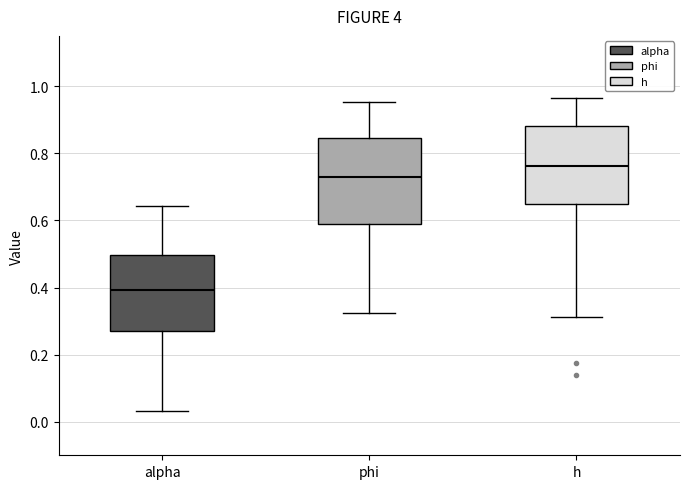

Reading left to right, transcribe this box plot: for each box, give where its median line is, the range the box spans, and where its two whiskers end, as read against the y-axis. The values are not printed on the chart, so give them approximately, as read against the axis.

alpha: median 0.40, box 0.26 to 0.50, whiskers 0.04 to 0.64
phi: median 0.72, box 0.58 to 0.84, whiskers 0.32 to 0.96
h: median 0.76, box 0.64 to 0.88, whiskers 0.32 to 0.96